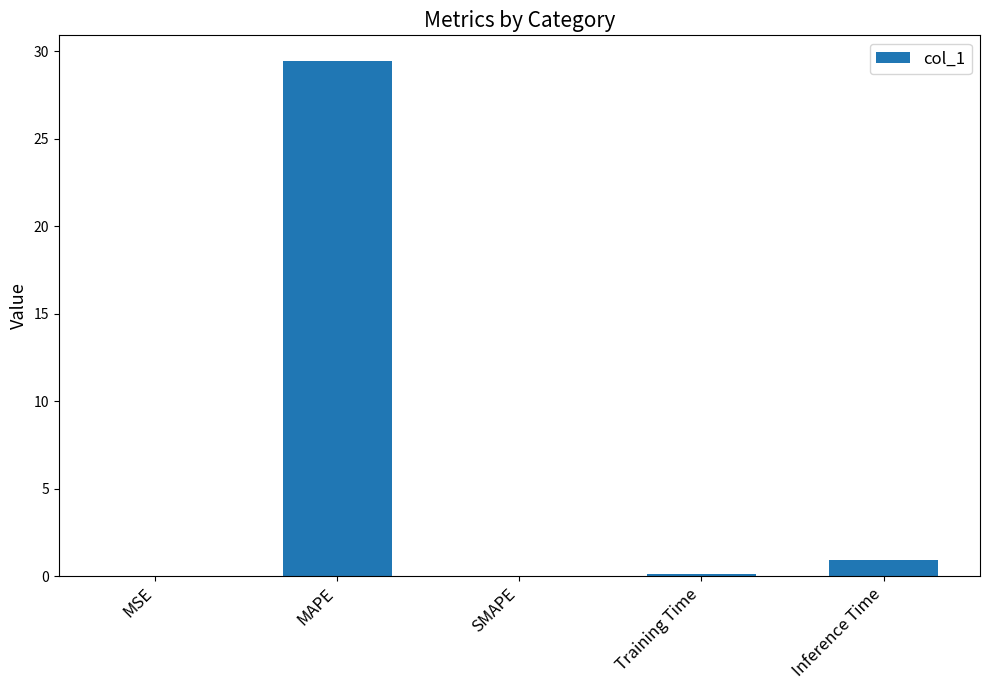

Which has a higher value, Inference Time or MSE?

Inference Time